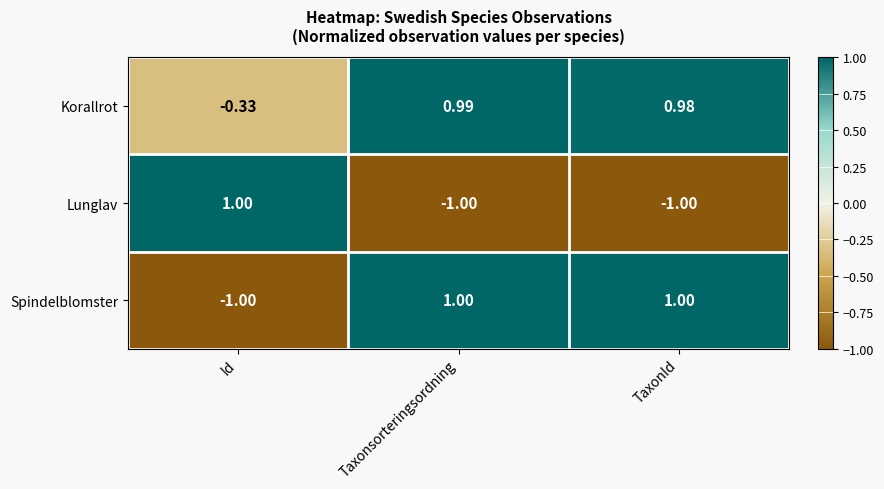

List the labels in order of Korallrot value, largest first.

Taxonsorteringsordning, TaxonId, Id